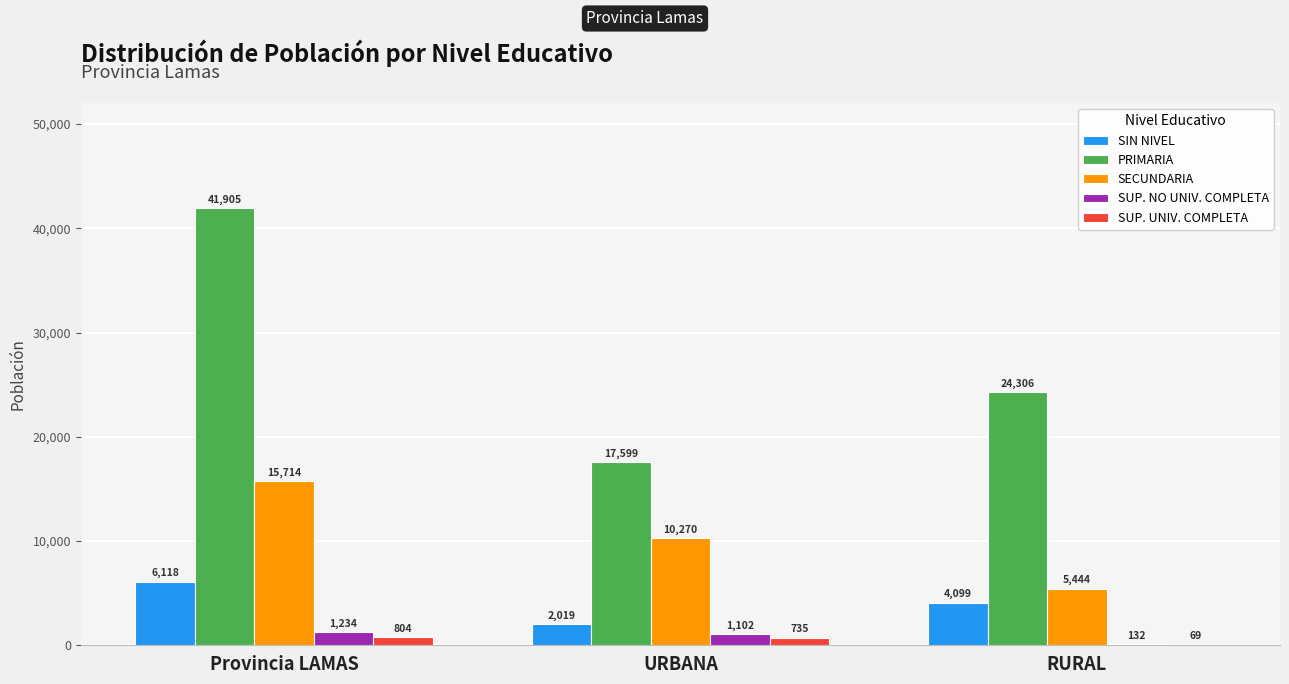

What is the total value across all series at URBANA?

31725